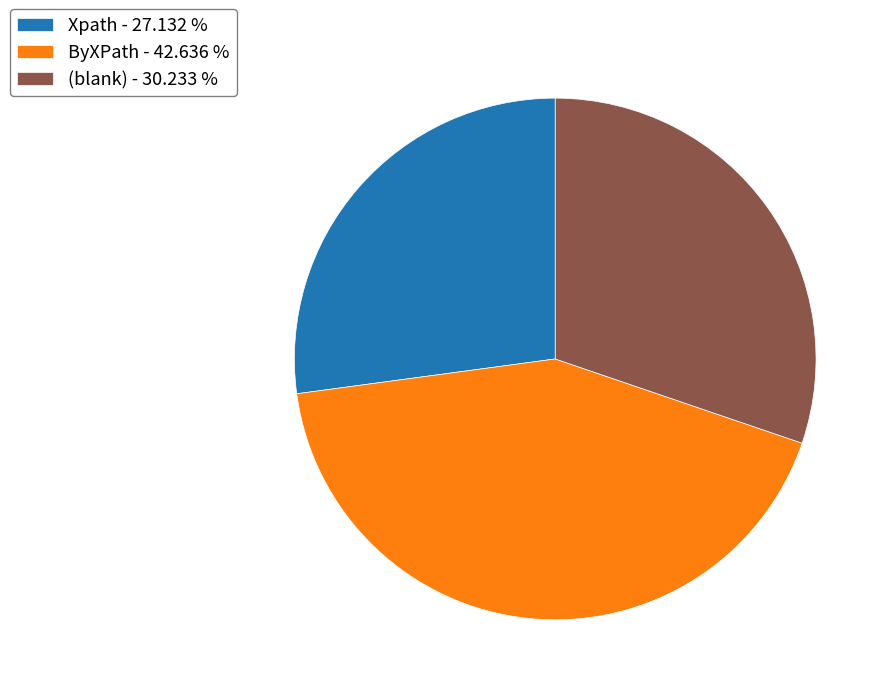

Rank the categories by value from highest to lowest.

ByXPath - 42.636 %, (blank) - 30.233 %, Xpath - 27.132 %